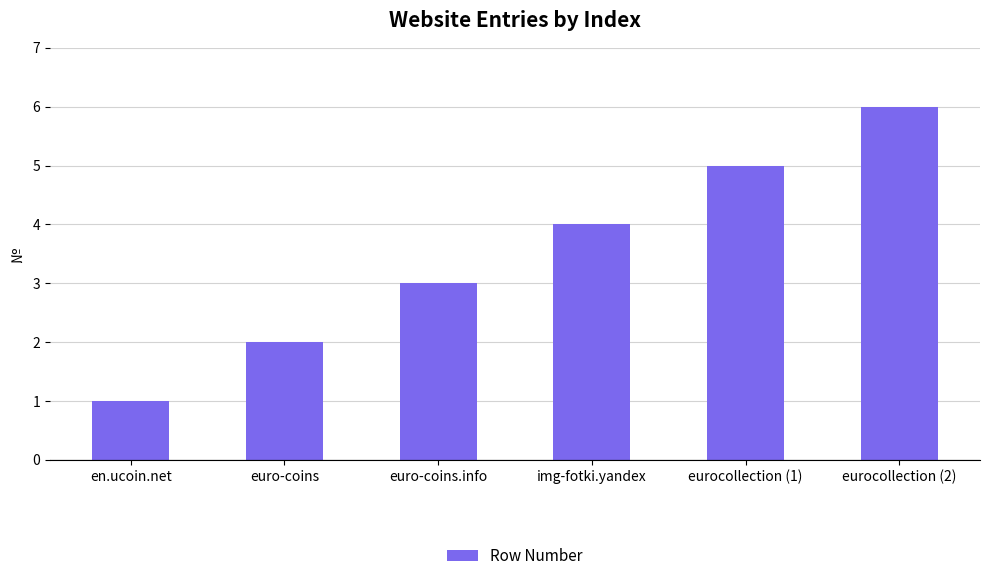

Reading right to left, transcribe all the data shown in this chart.

eurocollection (2)=6	eurocollection (1)=5	img-fotki.yandex=4	euro-coins.info=3	euro-coins=2	en.ucoin.net=1